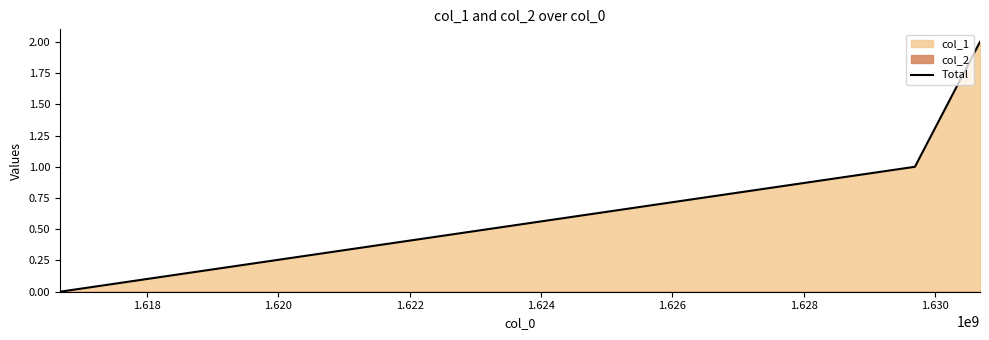

The value at 1.618 is 2. True or false?

False